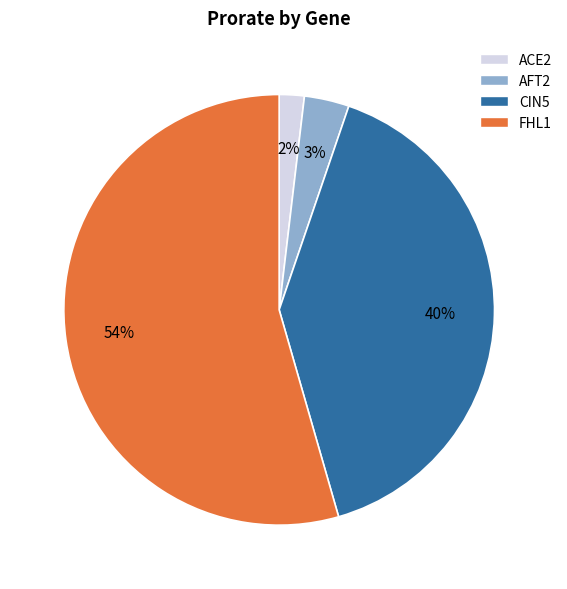

Is there a majority slice in this chart?

Yes